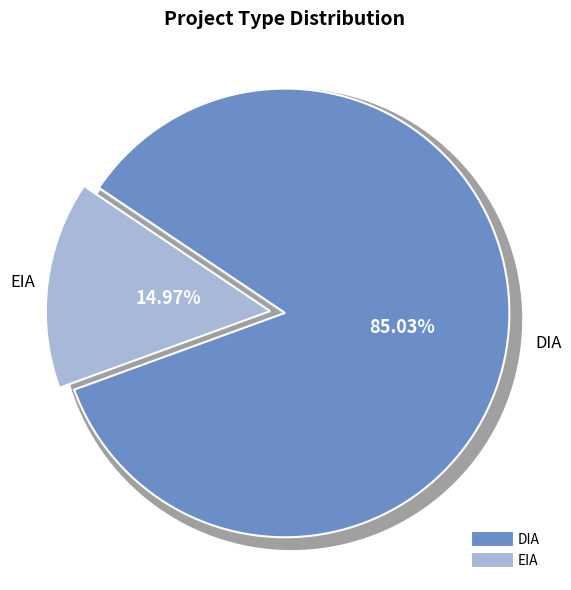

Rank the categories by value from highest to lowest.

DIA, EIA